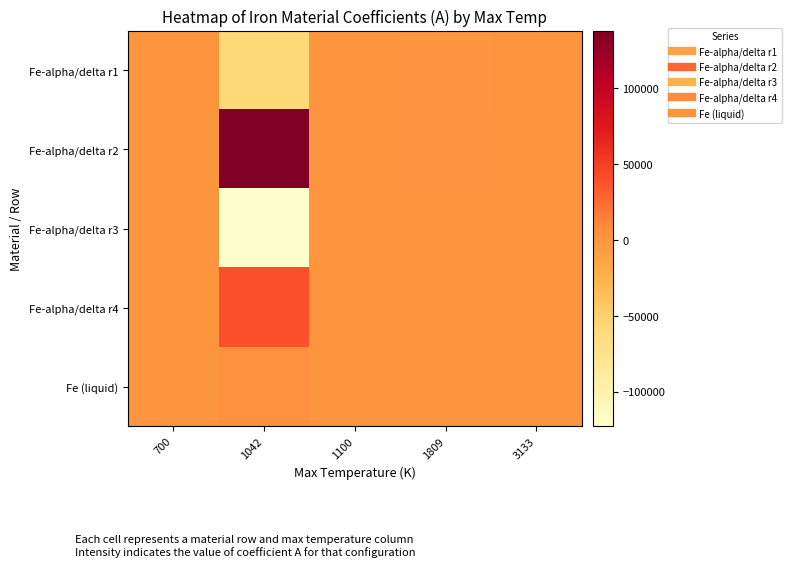

Reading left to right, list all the values displayed in this chart.

Fe-alpha/delta r1: 700=18.4	1042=-57767.7	1100=-325.9	1809=-776.7	3133=46.0
Fe-alpha/delta r2: 700=24.6	1042=137919.7	1100=28.9	1809=919.4	3133=-0.0
Fe-alpha/delta r3: 700=-8.9	1042=-122773.2	1100=0.0	1809=-383.7	3133=0.0
Fe-alpha/delta r4: 700=9.7	1042=38682.4	1100=0.0	1809=57.1	3133=-0.0
Fe (liquid): 700=-0.0	1042=3993.1	1100=412.0	1809=242.1	3133=-0.0